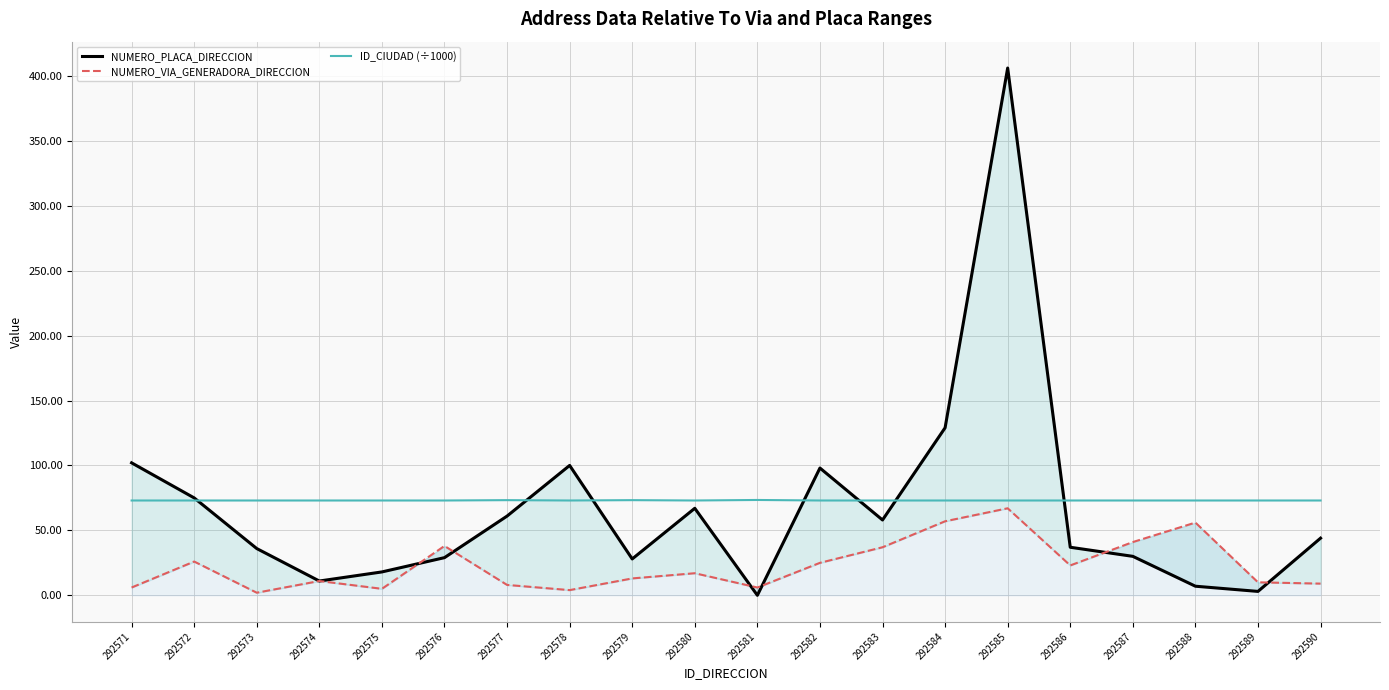

Where do NUMERO_PLACA_DIRECCION and ID_CIUDAD (÷1000) first cross each other?

292572 and 292573